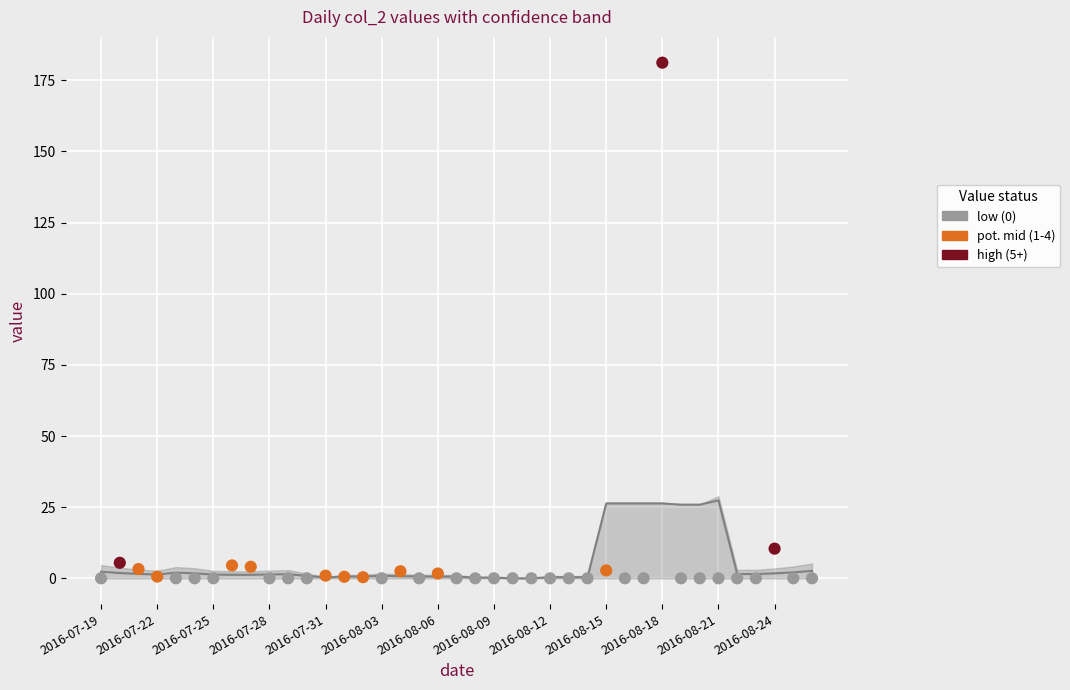

Approximately how many times larger is the value at 27 compared to 2016-07-25?

17.0